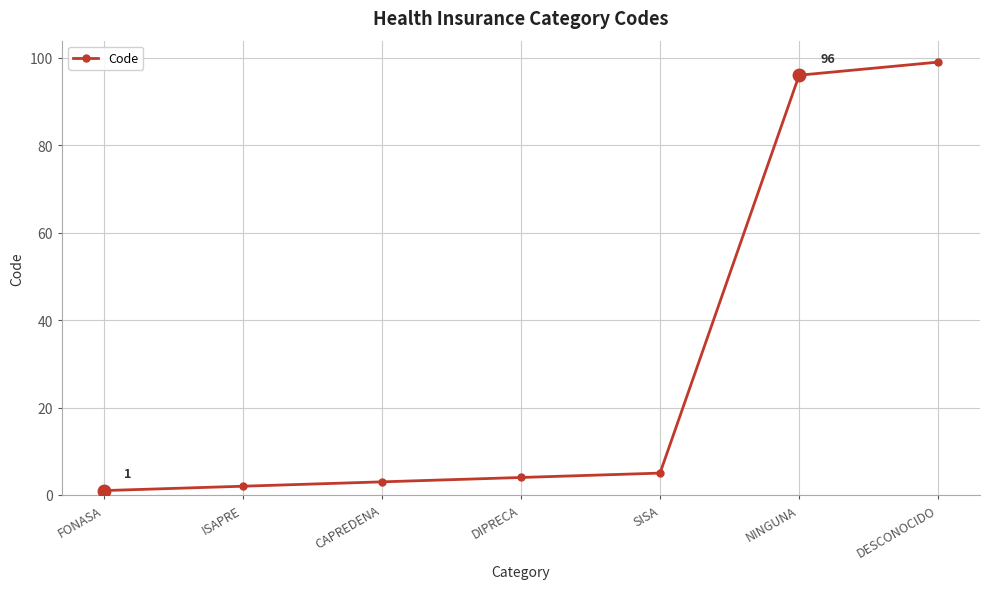

What is the change in value from CAPREDENA to SISA?

+2